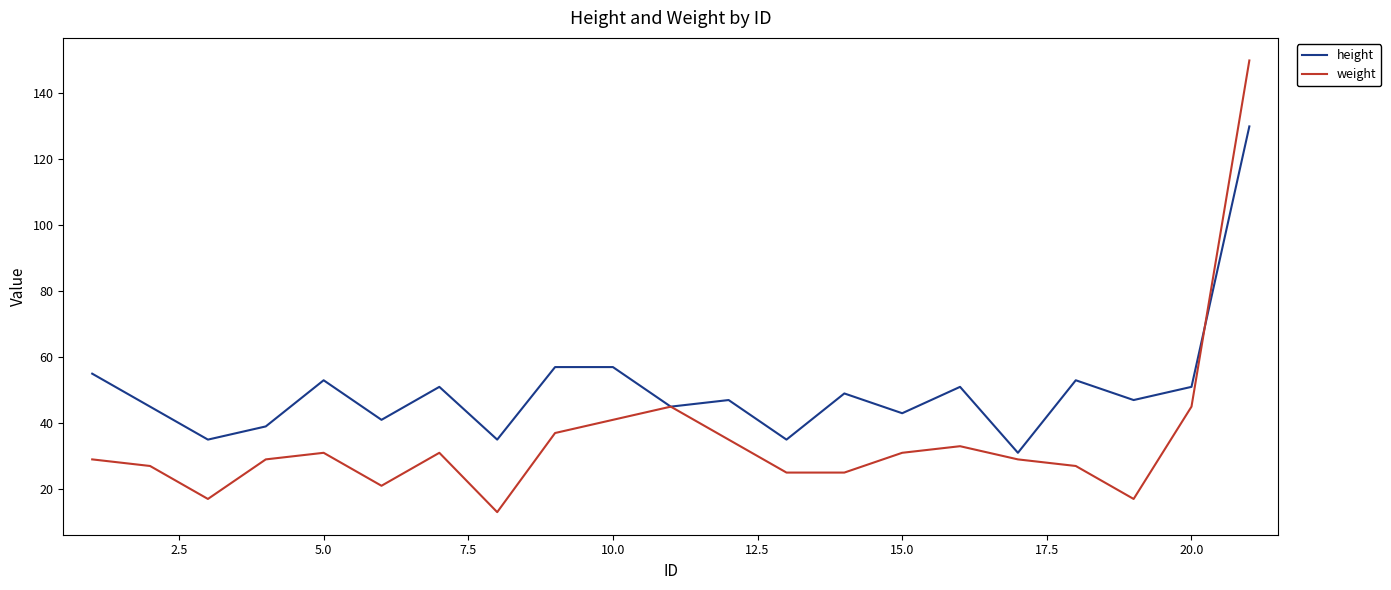

Rank the series by their maximum value, from lowest to highest.

height, weight